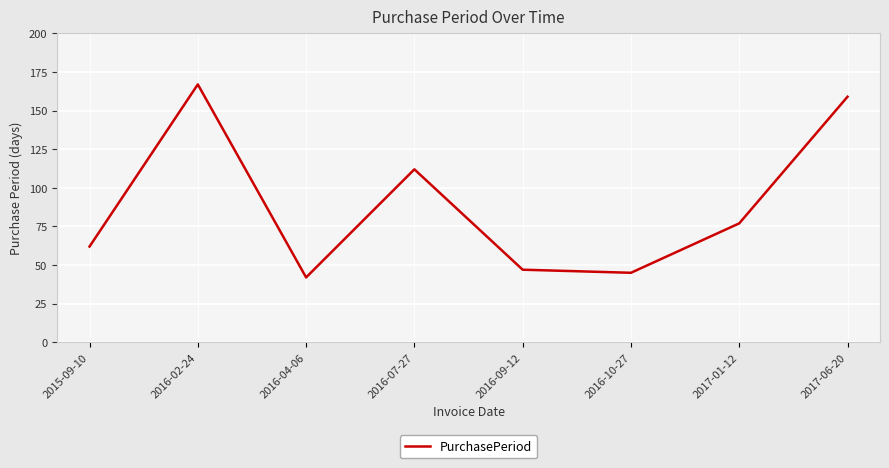

Which has a higher value, 2017-01-12 or 2016-09-12?

2017-01-12